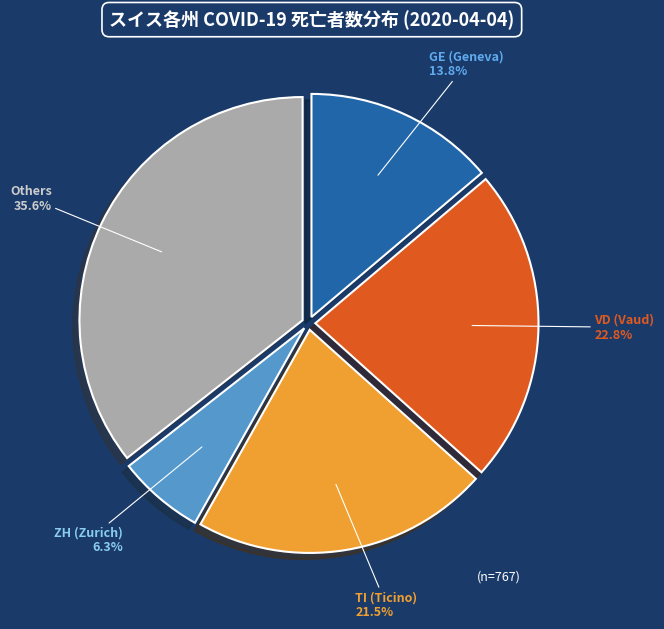

Which category has the biggest portion of the pie?

Others